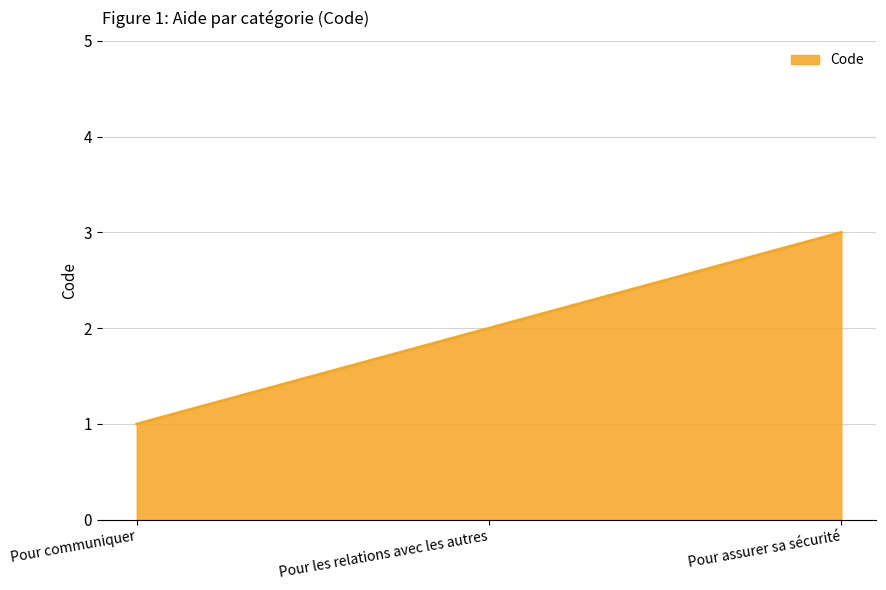

Which label corresponds to the smallest value in the chart?

Pour communiquer